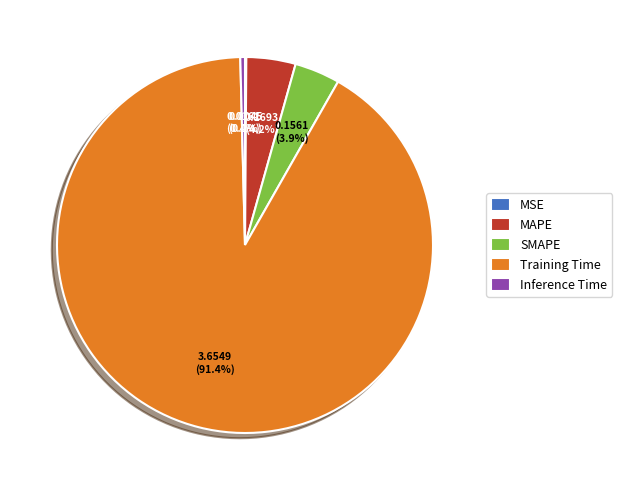

To the nearest percent, what is the average slice percentage?

20%